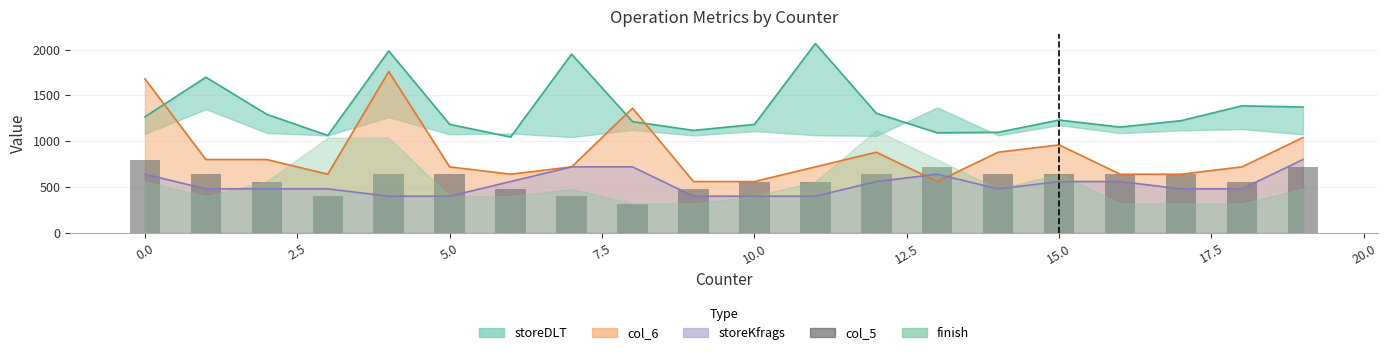

What position from the right is 11?

9